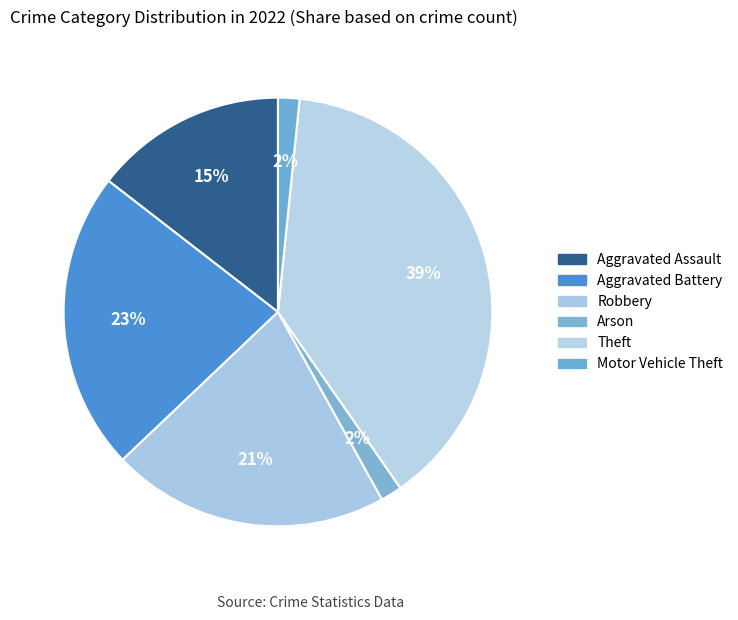

Is there a majority slice in this chart?

No